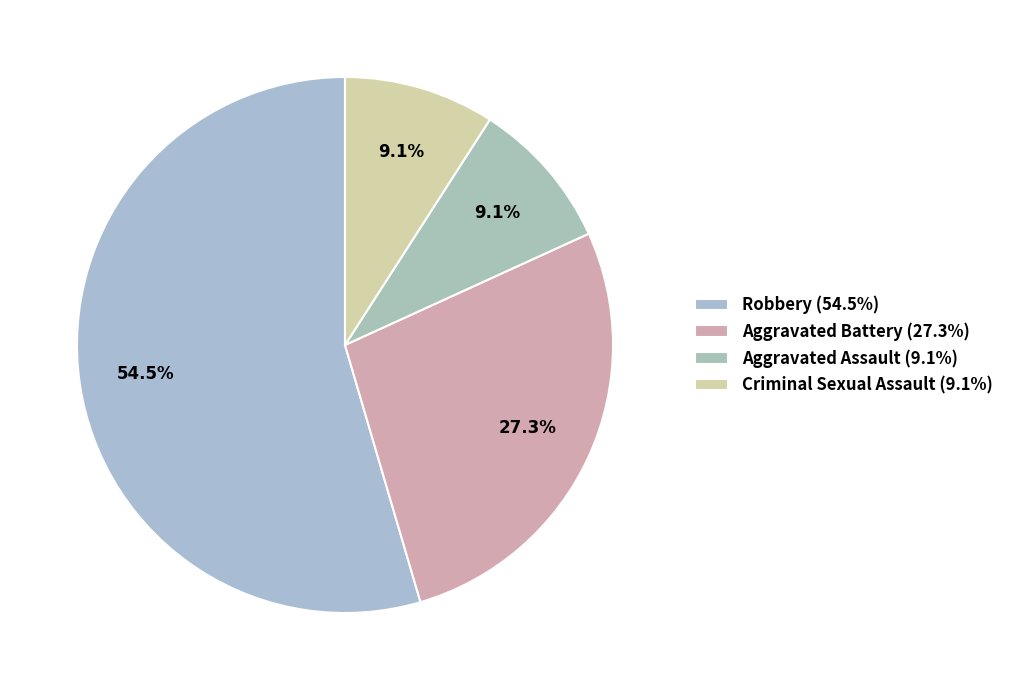

Rank the categories by value from lowest to highest.

Aggravated Assault, Criminal Sexual Assault, Aggravated Battery, Robbery